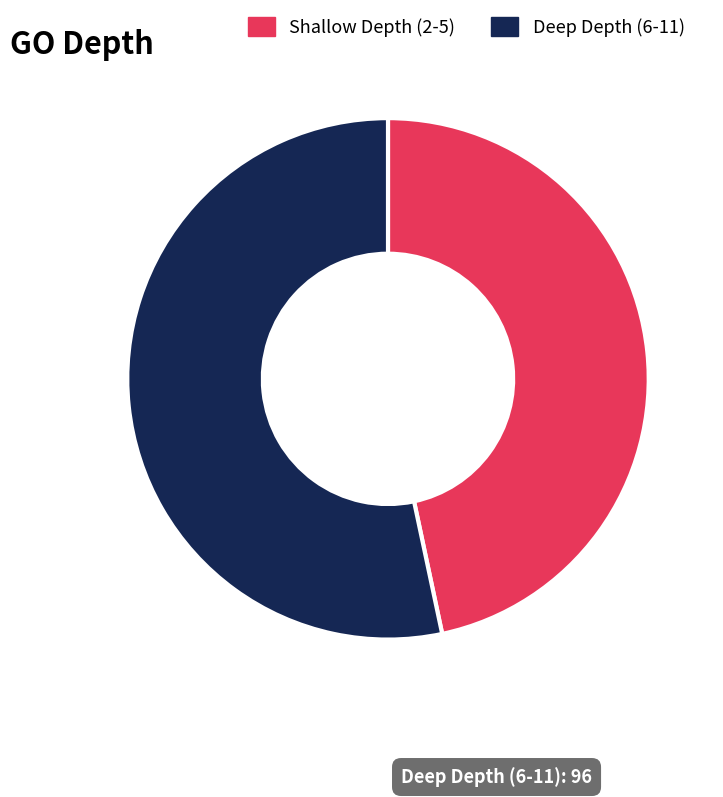

Is there any slice that represents more than half of the pie?

Yes